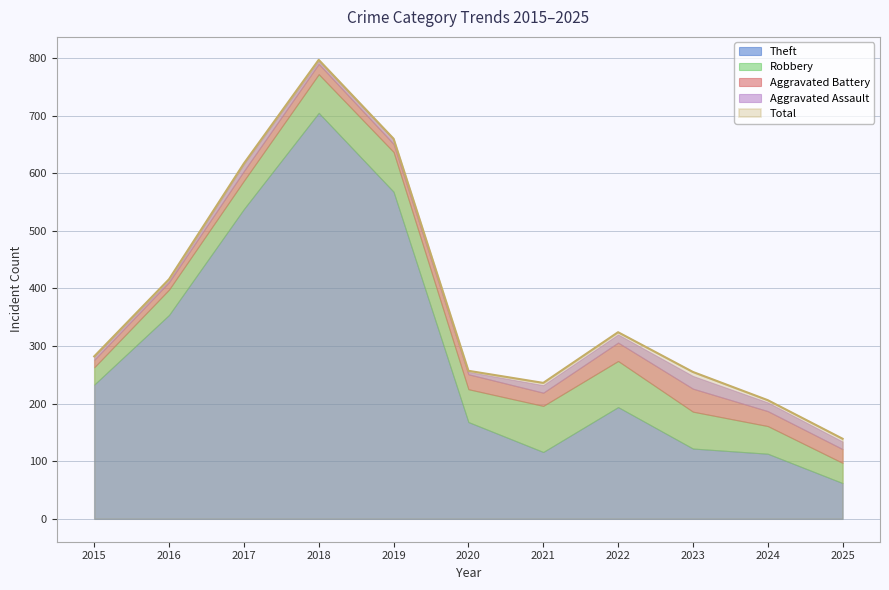

Which series has the largest total across all categories?

Total